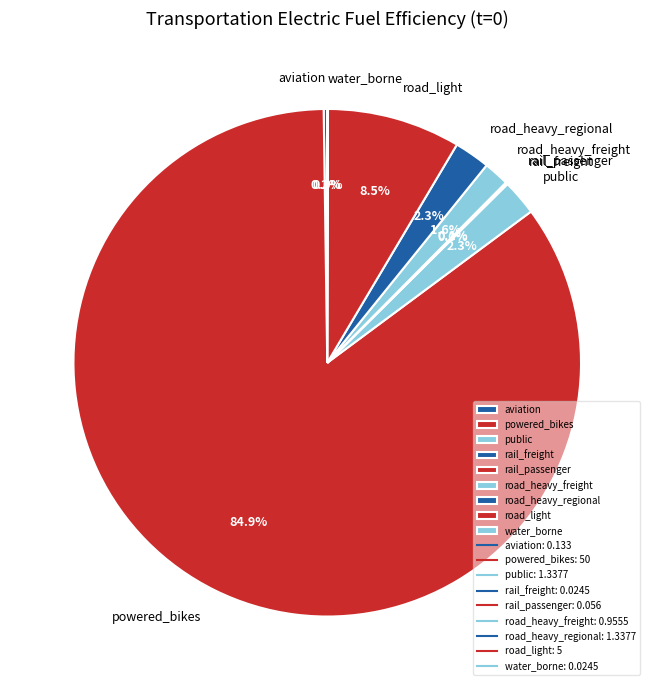

Does any single category account for the majority?

Yes